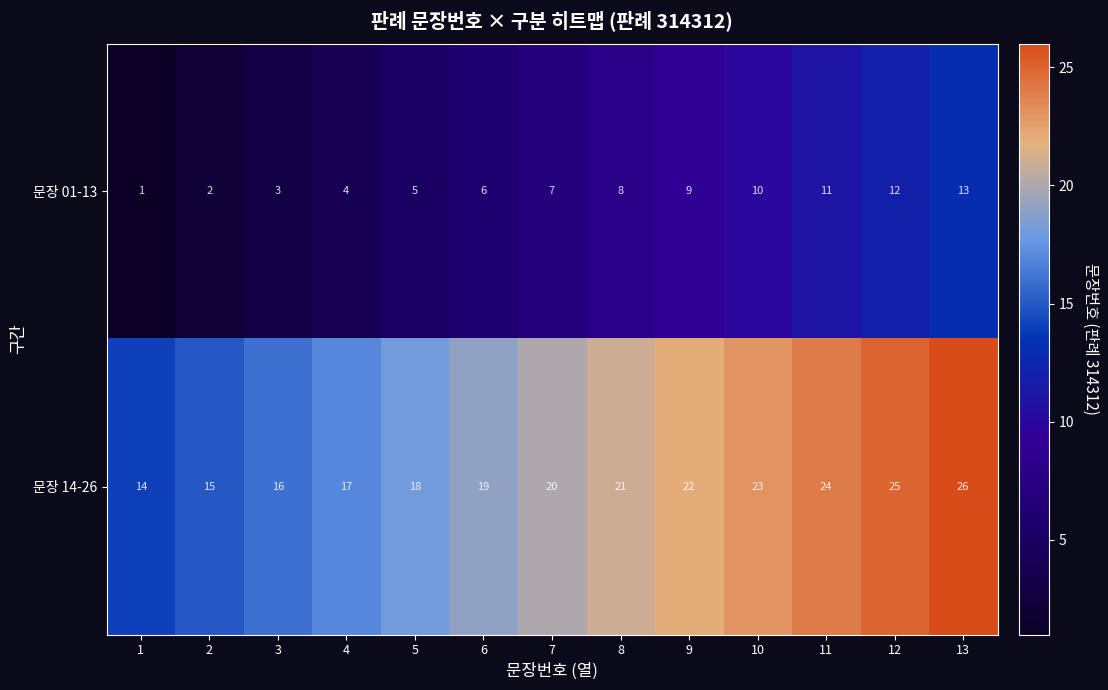

Count the number of data series in this chart.

2